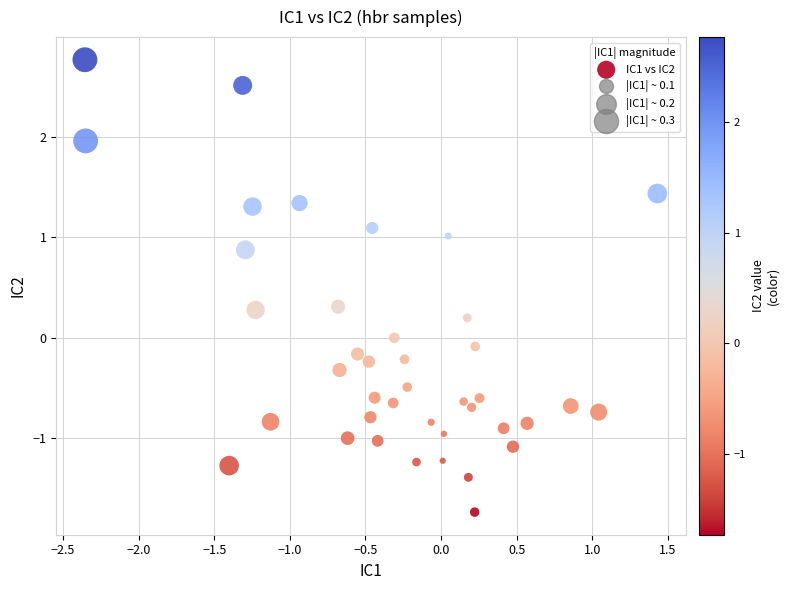

What is the range of Y values (max minus min)?

4.5